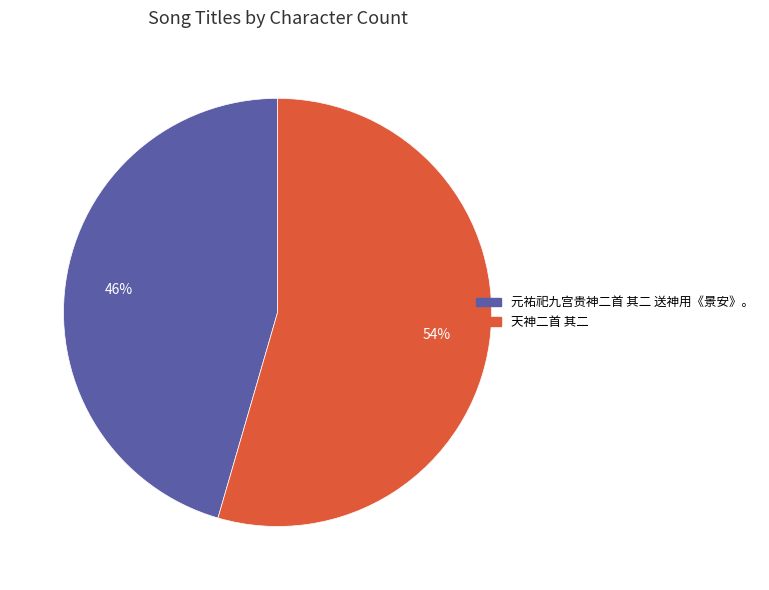

The 天神二首 其二 slice represents 54% of the pie. True or false?

True